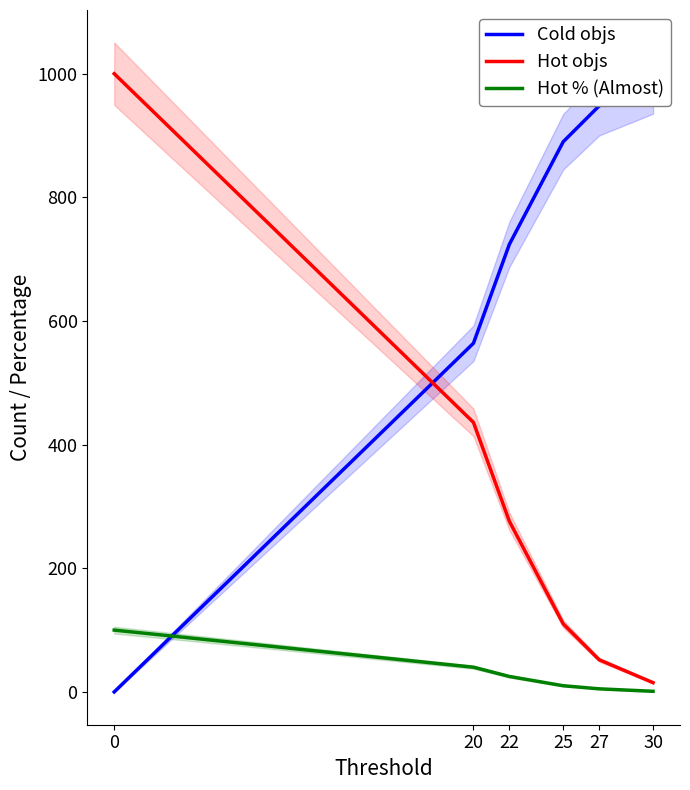

What is the total value across all series at 22?

1025